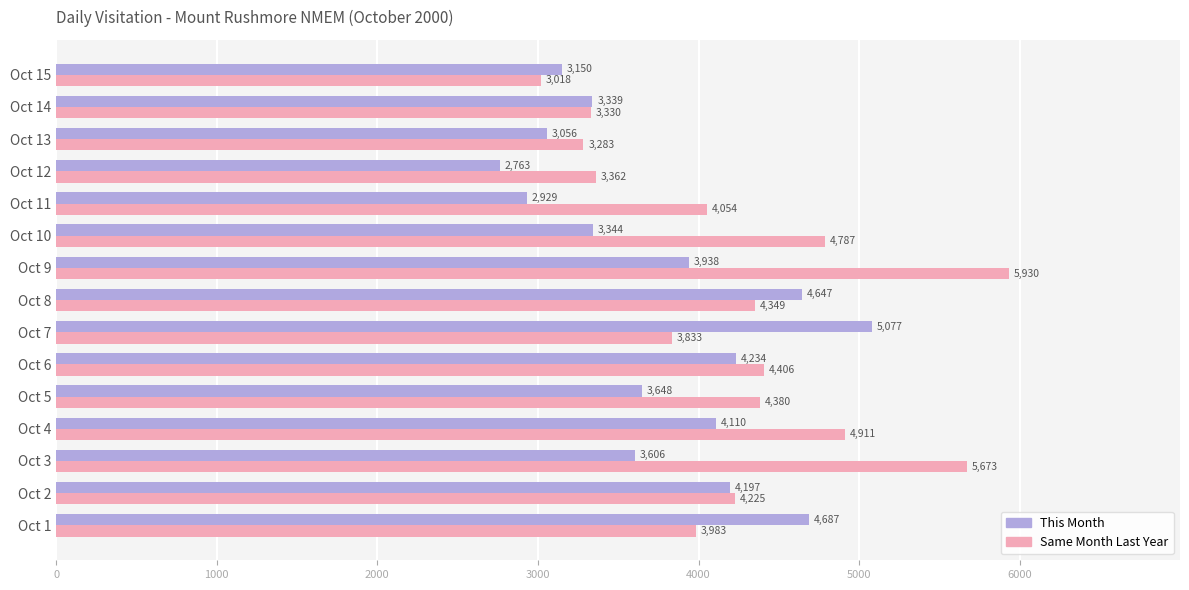

What are all the series names shown in the legend?

This Month, Same Month Last Year